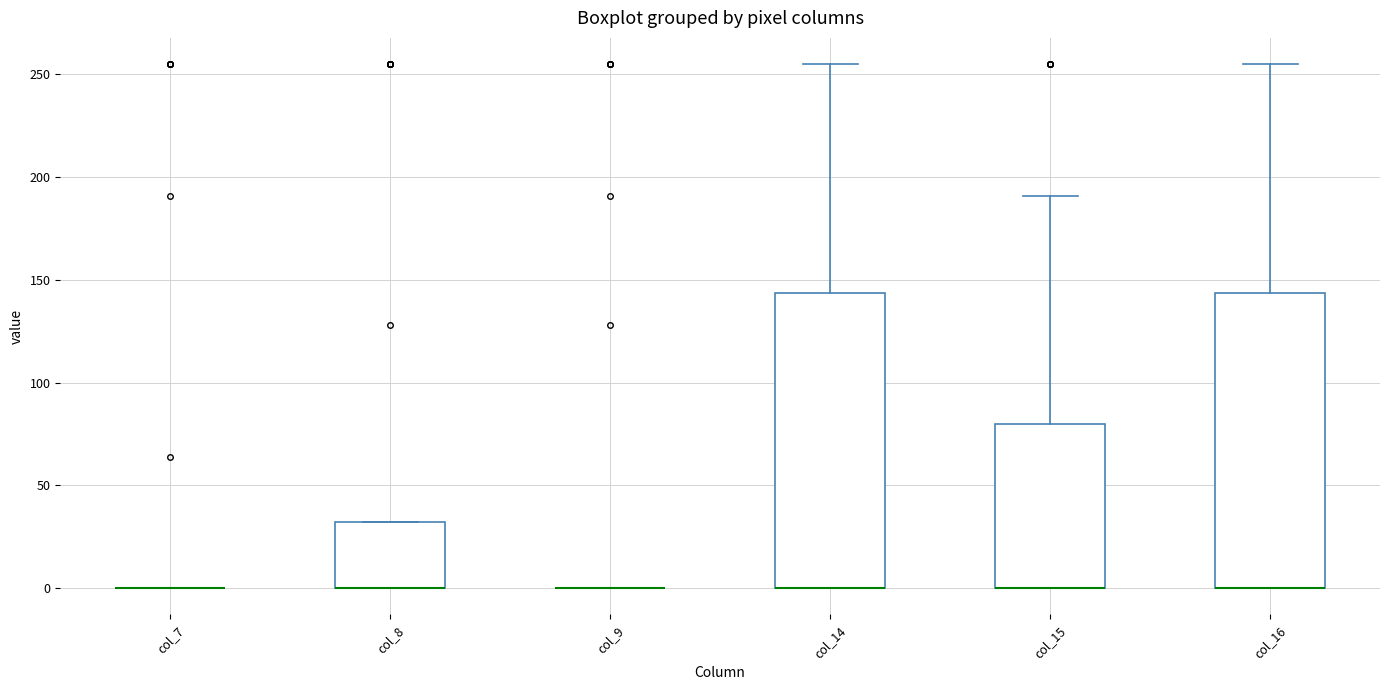

Reading left to right, transcribe this box plot: for each box, give where its median line is, the range the box spans, and where its two whiskers end, as read against the y-axis. The values are not printed on the chart, so give them approximately, as read against the axis.

col_7: box collapsed to a line at 0, whiskers 0 to 0
col_8: median 0 (drawn on the box's lower edge), box 0 to 30, whiskers 0 to 30
col_9: box collapsed to a line at 0, whiskers 0 to 0
col_14: median 0 (drawn on the box's lower edge), box 0 to 145, whiskers 0 to 255
col_15: median 0 (drawn on the box's lower edge), box 0 to 80, whiskers 0 to 190
col_16: median 0 (drawn on the box's lower edge), box 0 to 145, whiskers 0 to 255